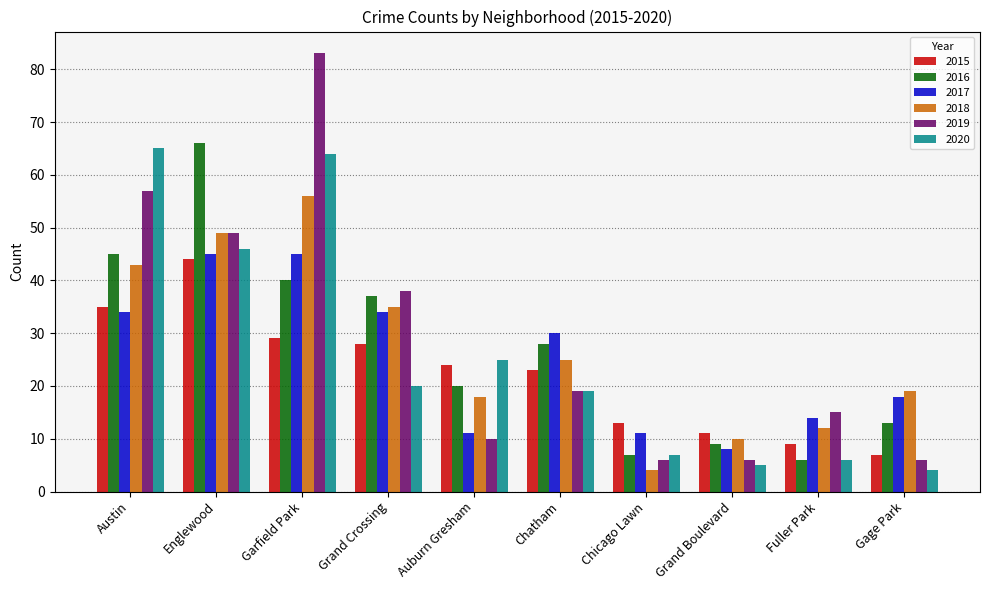

What are all the series names shown in the legend?

2015, 2016, 2017, 2018, 2019, 2020